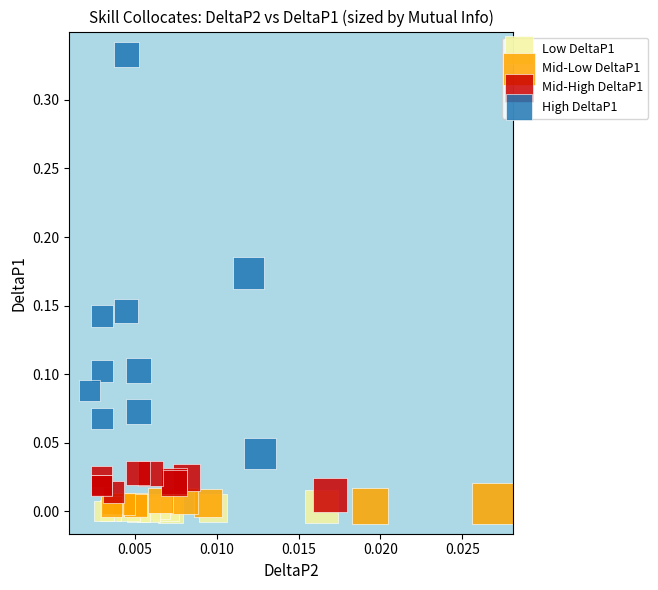

What are all the series names shown in the legend?

Low DeltaP1, Mid-Low DeltaP1, Mid-High DeltaP1, High DeltaP1